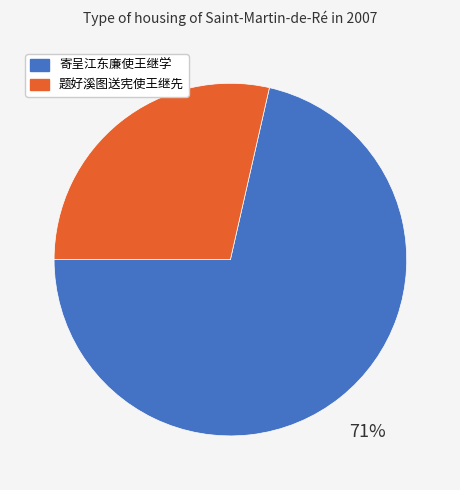

Which slice is the largest?

寄呈江东廉使王继学